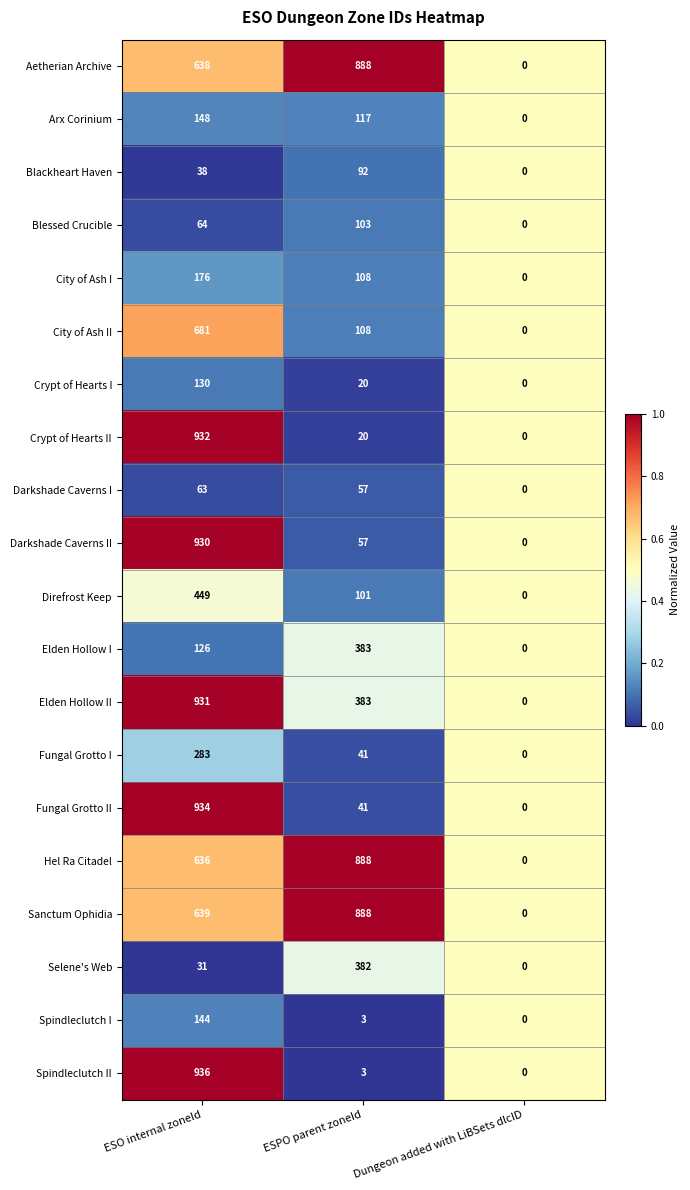

Which series changed the most between ESO internal zoneId and Dungeon added with LiBSets dlcID?

Spindleclutch II